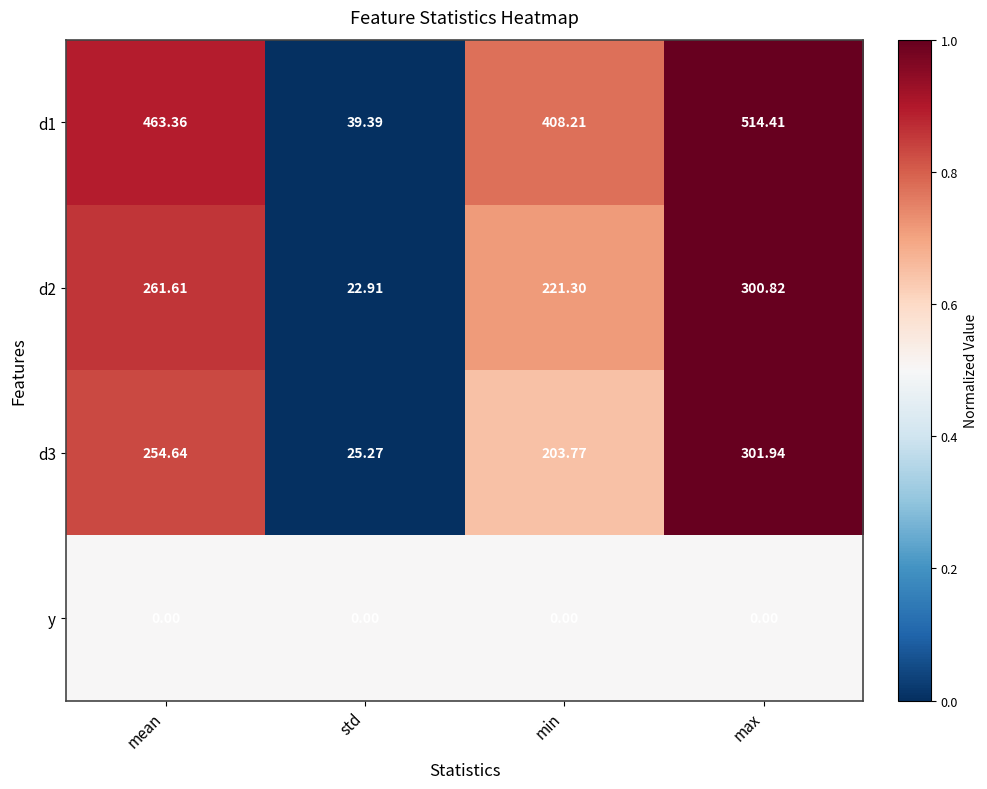

At which label is d1 closest to 276?

min